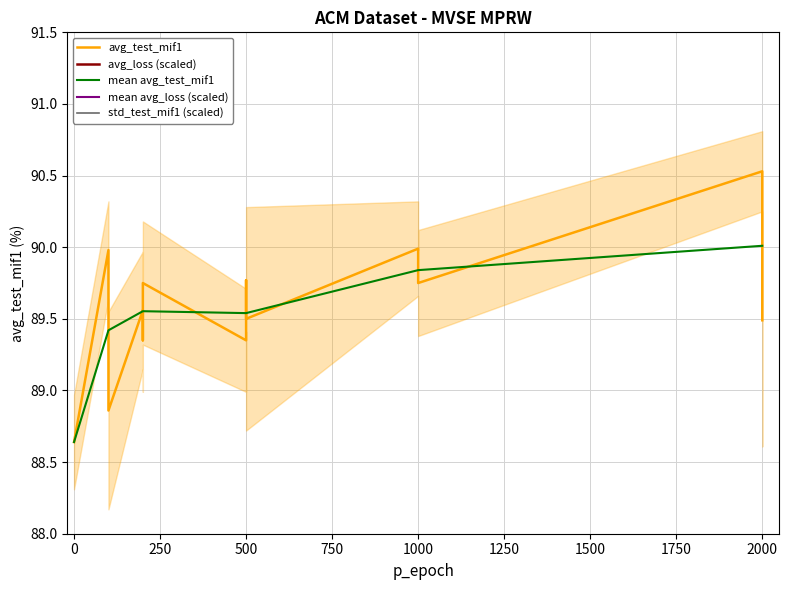

Which has a higher value, 200 or 100?

200